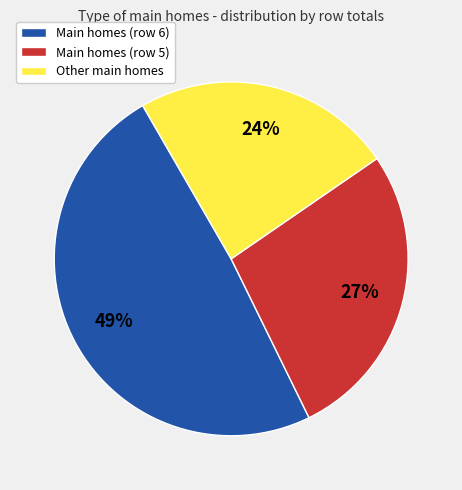

Is it true that Main homes (row 6) is 49% of the pie?

True